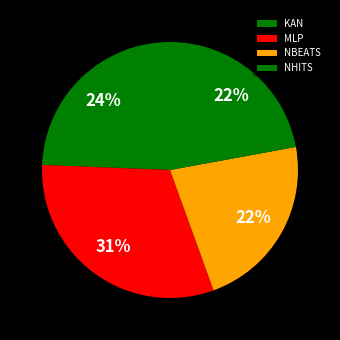

How many segments does this pie chart have?

4